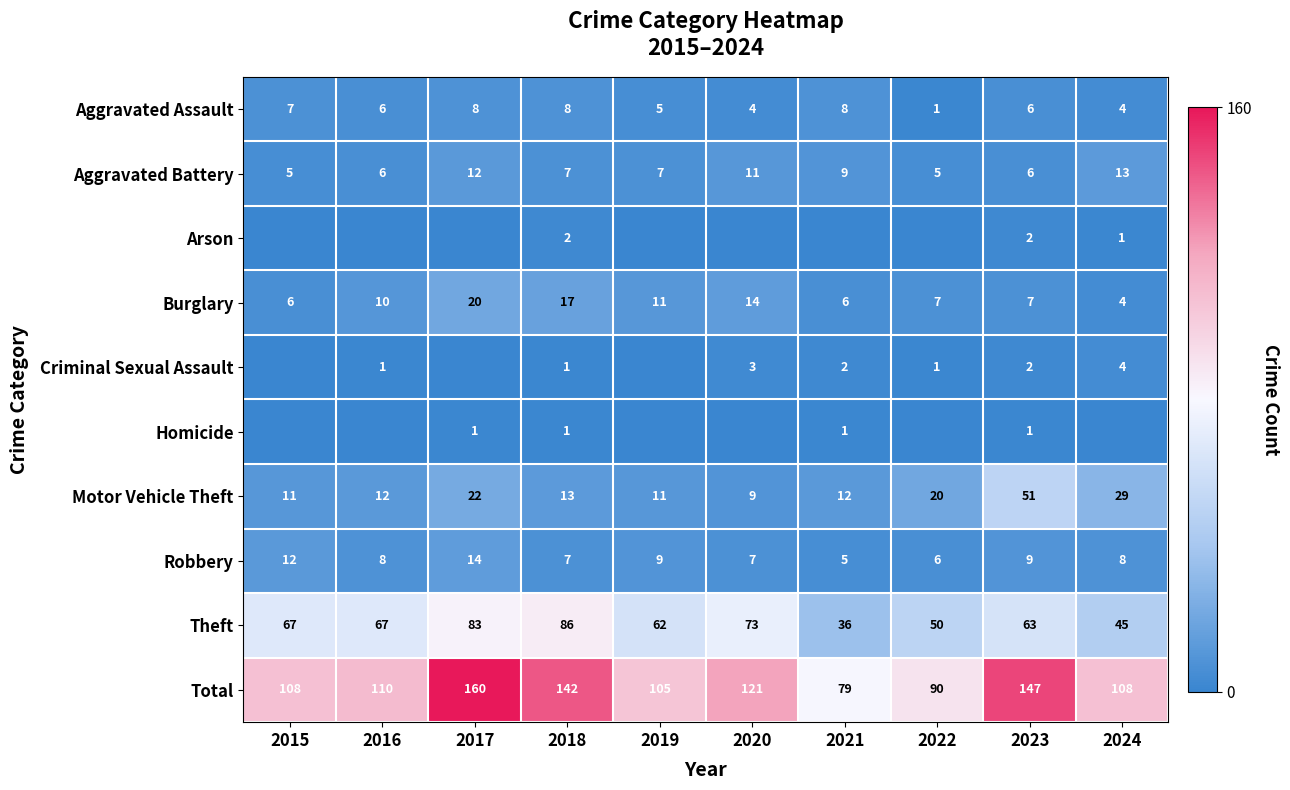

What is the approximate value of Theft at 2016, to the nearest 5?

65